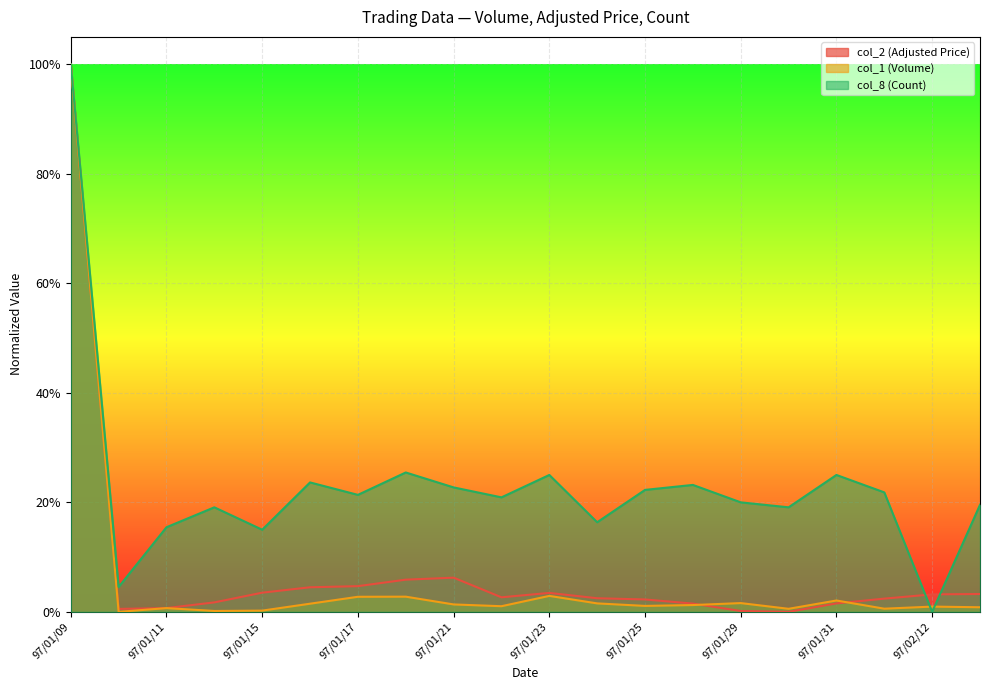

Between 97/01/10 and 97/02/13, which is larger?

97/02/13